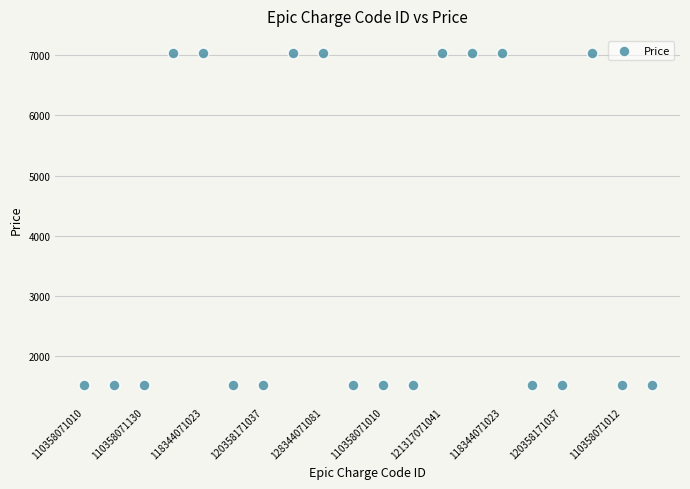

What is the range of Y values (max minus min)?

5539